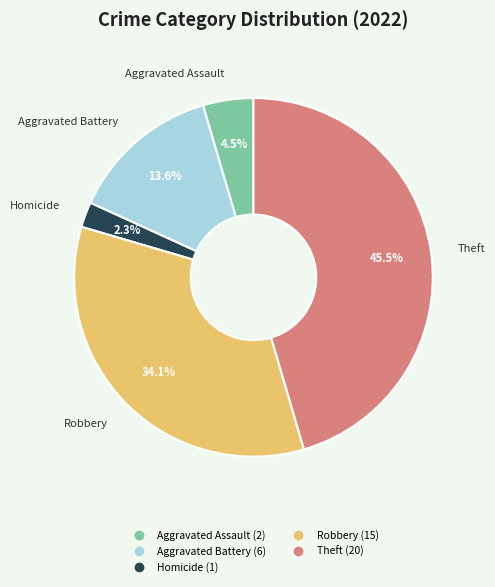

Is there any slice that represents more than half of the pie?

No